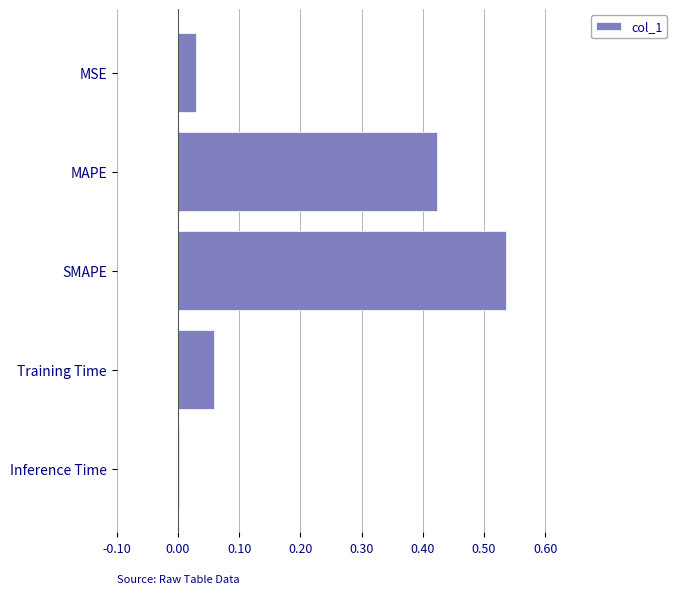

True or false: the data shows 0.0 at Training Time.

False